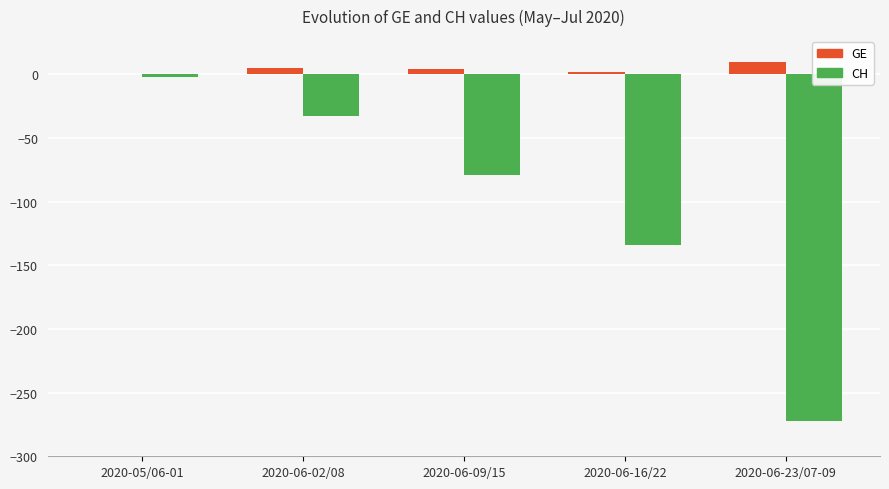

What is the greatest value displayed?

10